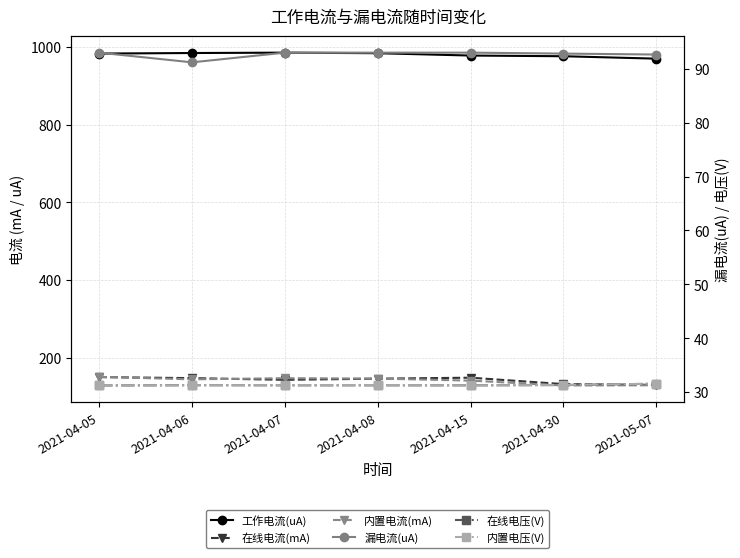

Rank the series by their maximum value, from highest to lowest.

工作电流(uA), 内置电流(mA), 在线电流(mA), 漏电流(uA), 在线电压(V), 内置电压(V)